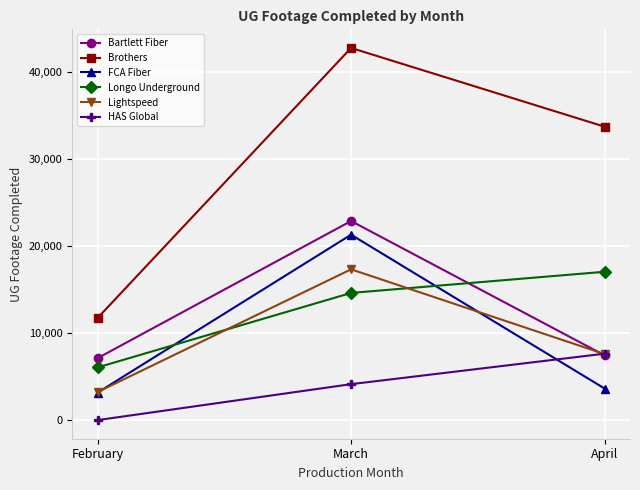

Count the number of data series in this chart.

6